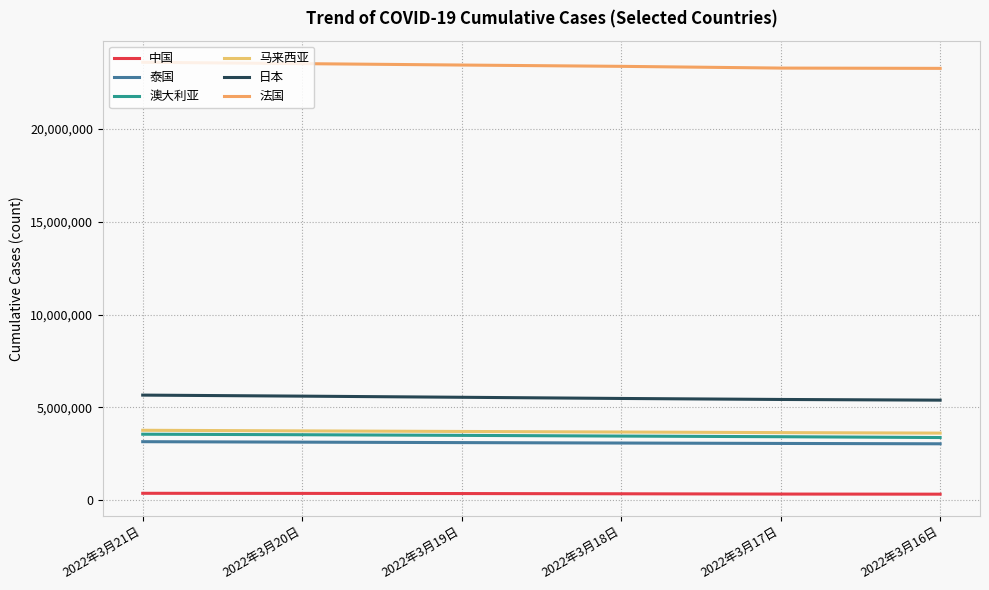

Rank the categories by 泰国 value from highest to lowest.

2022年3月21日, 2022年3月20日, 2022年3月19日, 2022年3月18日, 2022年3月17日, 2022年3月16日